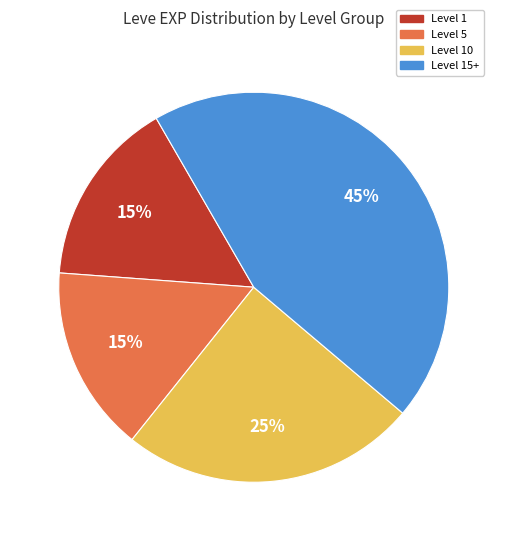

Is there any slice that represents more than half of the pie?

No